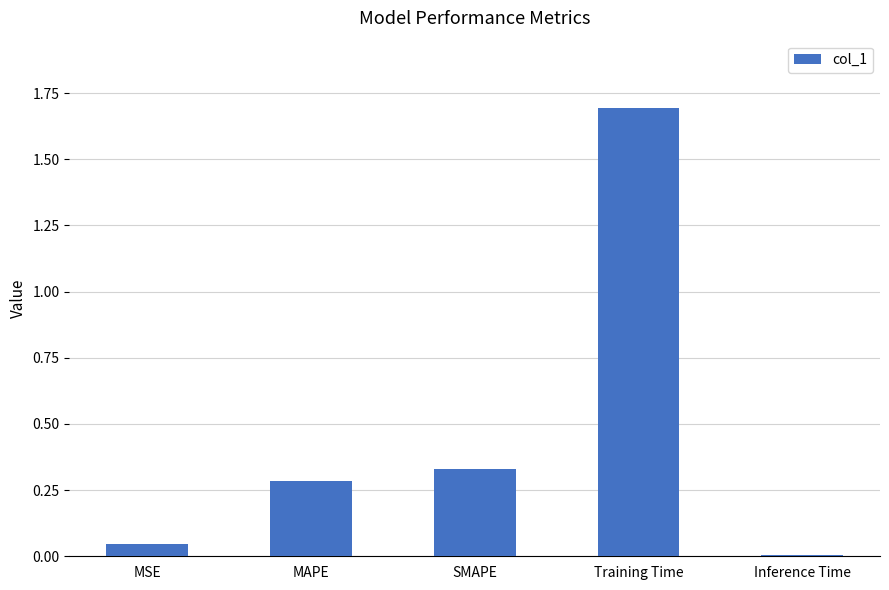

The chart shows a value of 0.3 at MAPE. True or false?

True